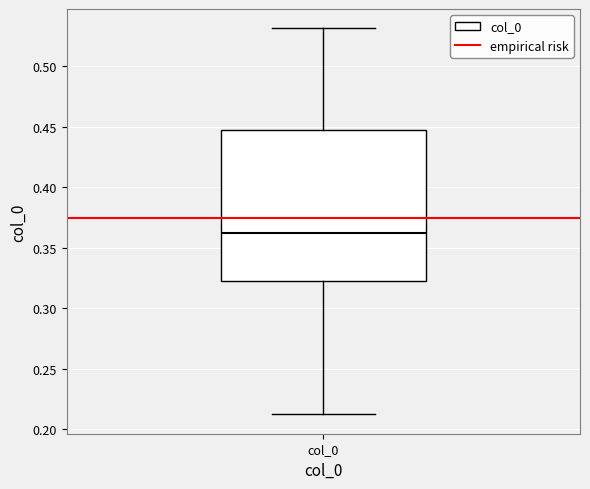

Where does the median line of the box for col_0 sit on the y-axis? The values are not printed on the chart, so give them approximately, as read against the axis.

0.360